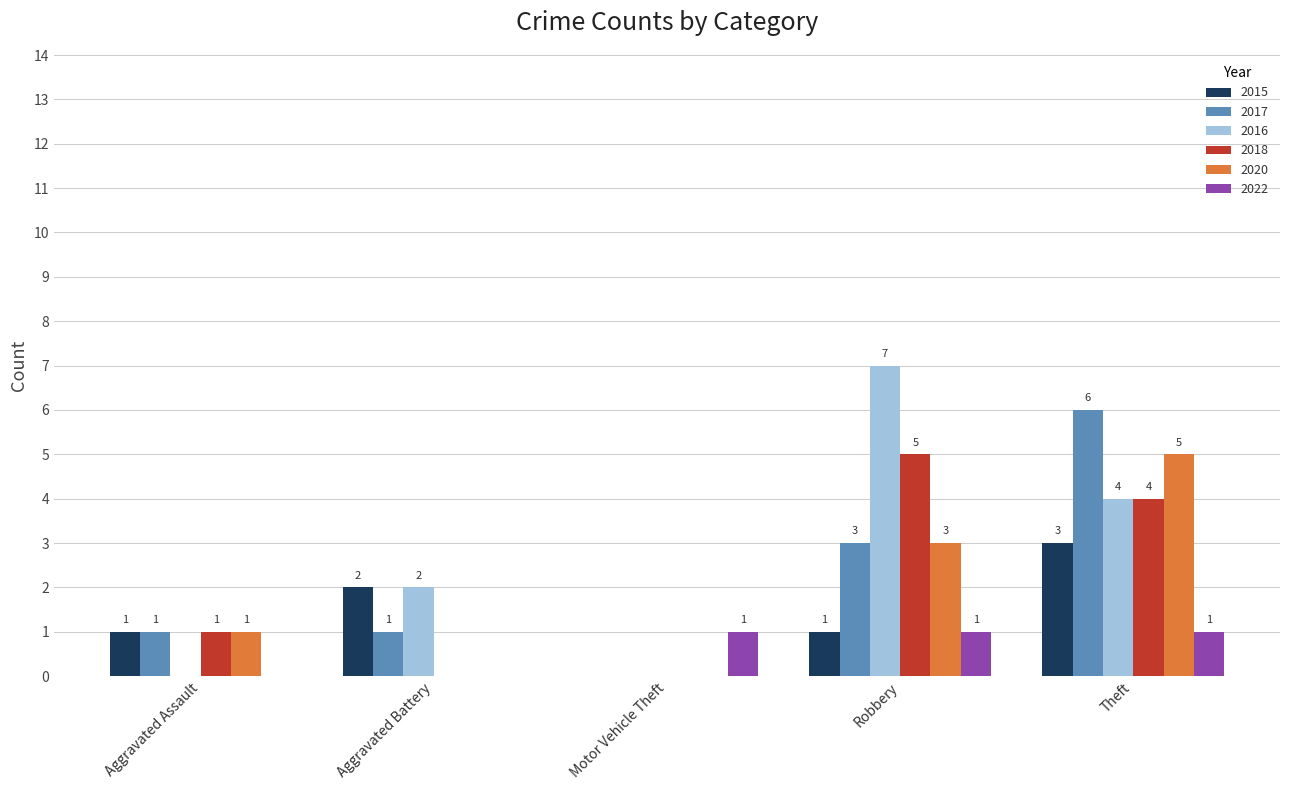

At which label does 2016 reach its peak?

Robbery